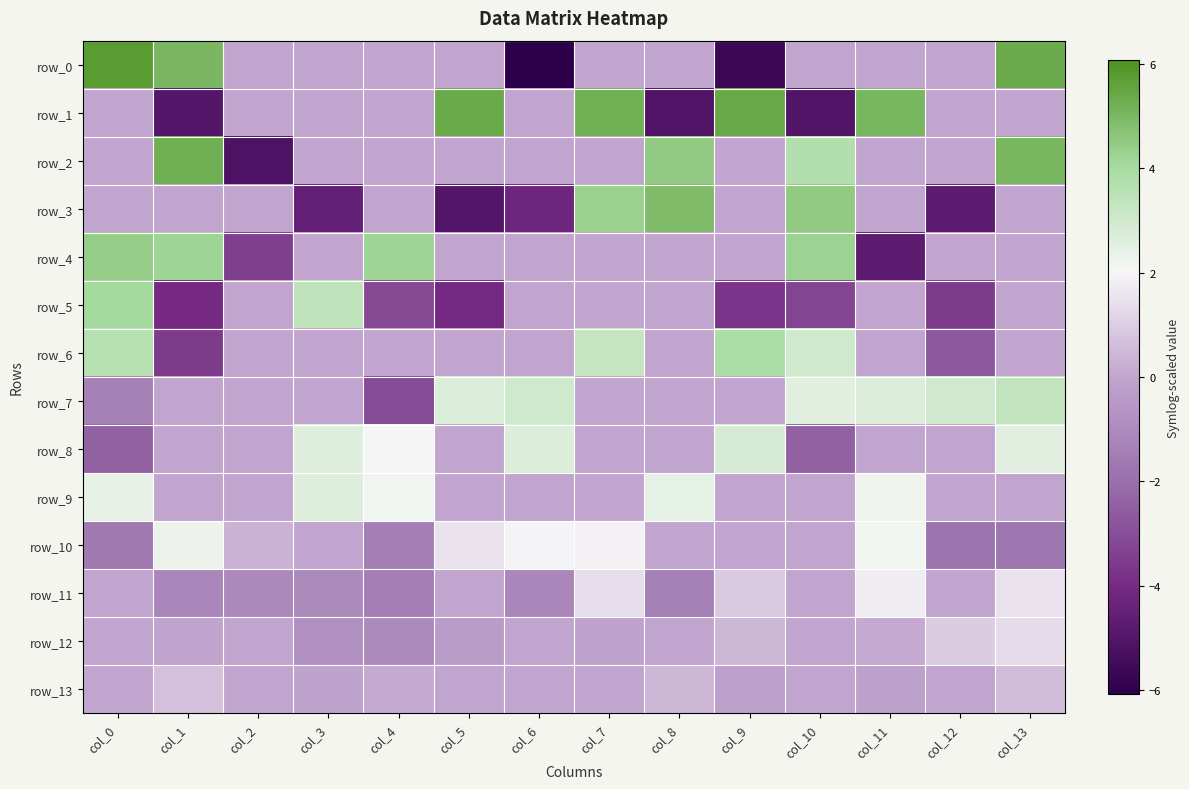

Reading left to right, transcribe all the data shown in this chart.

row_0: 5.8	5.0	0.0	0.0	0.0	0.0	-6.1	0.0	0.0	-5.6	0.0	0.0	0.0	5.3
row_1: 0.0	-5.0	0.0	0.0	0.0	5.4	0.0	5.2	-5.1	5.4	-5.1	5.1	0.0	0.0
row_2: 0.0	5.3	-5.2	0.0	0.0	0.0	0.0	0.0	4.5	0.0	3.7	0.0	0.0	5.1
row_3: 0.0	0.0	0.0	-4.5	0.0	-4.9	-4.2	4.3	4.9	0.0	4.5	0.0	-4.7	0.0
row_4: 4.4	4.2	-3.5	0.0	4.2	0.0	0.0	0.0	0.0	0.0	4.2	-4.7	0.0	0.0
row_5: 4.1	-4.1	0.0	3.4	-3.1	-4.1	0.0	0.0	0.0	-3.7	-3.3	0.0	-3.6	0.0
row_6: 3.6	-3.5	0.0	0.0	0.0	0.0	0.0	3.3	0.0	3.9	3.0	0.0	-2.7	0.0
row_7: -1.4	0.0	0.0	0.0	-3.0	2.7	3.0	0.0	0.0	0.0	2.6	2.7	3.0	3.3
row_8: -2.4	0.0	0.0	2.6	2.0	0.0	2.7	0.0	0.0	2.8	-2.5	0.0	0.0	2.6
row_9: 2.4	0.0	0.0	2.6	2.2	0.0	0.0	0.0	2.4	0.0	0.0	2.2	0.0	0.0
row_10: -1.6	2.3	0.3	0.0	-1.4	1.5	1.9	1.9	0.0	0.0	0.0	2.2	-1.8	-1.8
row_11: 0.0	-1.2	-1.1	-1.0	-1.5	0.0	-1.1	1.4	-1.4	0.9	0.0	1.8	0.0	1.5
row_12: 0.0	-0.0	0.0	-0.8	-1.0	-0.3	0.0	-0.0	0.0	0.5	0.0	0.1	1.0	1.4
row_13: 0.0	0.7	0.0	-0.1	0.1	0.0	0.0	0.0	0.4	-0.2	0.0	-0.2	0.0	0.6